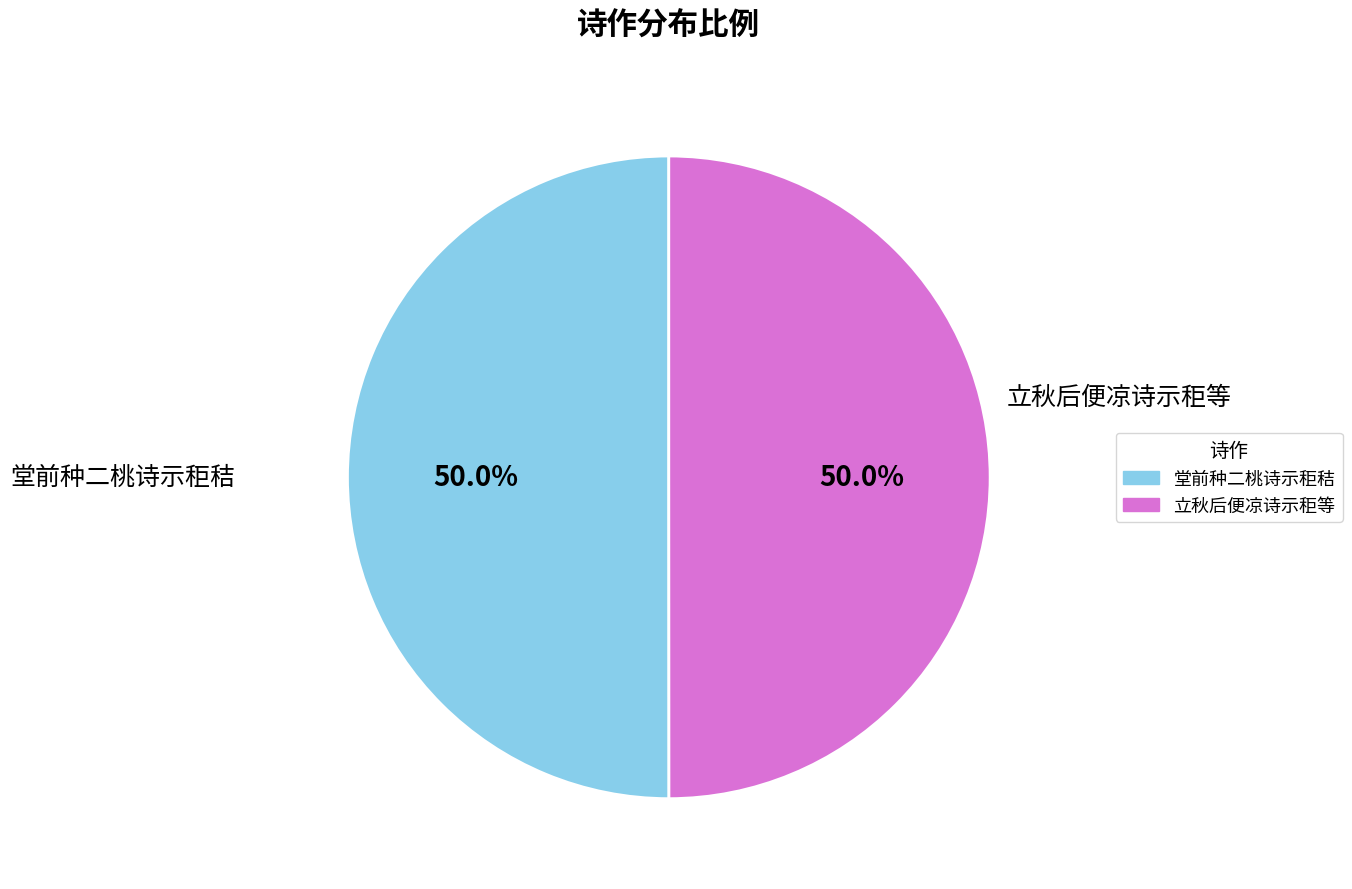

What percentage do 堂前种二桃诗示秬秸 and 立秋后便凉诗示秬等 together represent?

100.0%